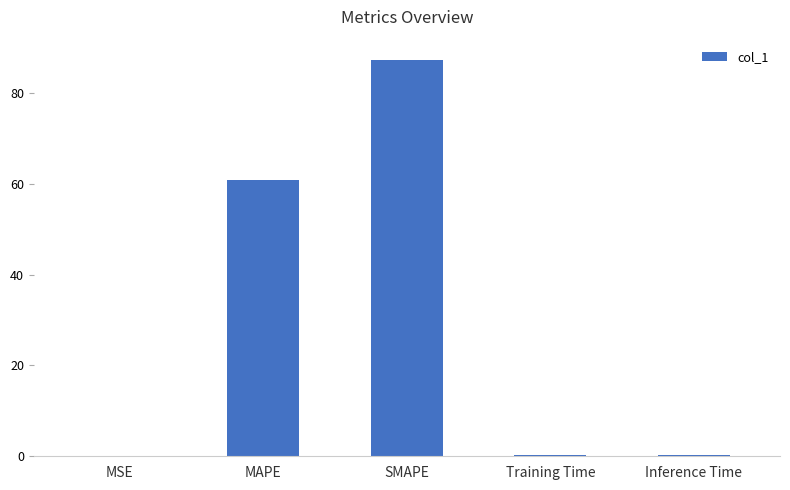

At which label is the value closest to 43?

MAPE